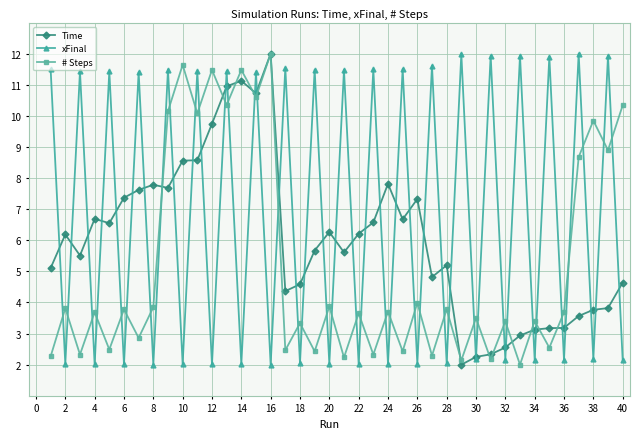

Which series ends up on top after the final intersection of # Steps and xFinal?

# Steps